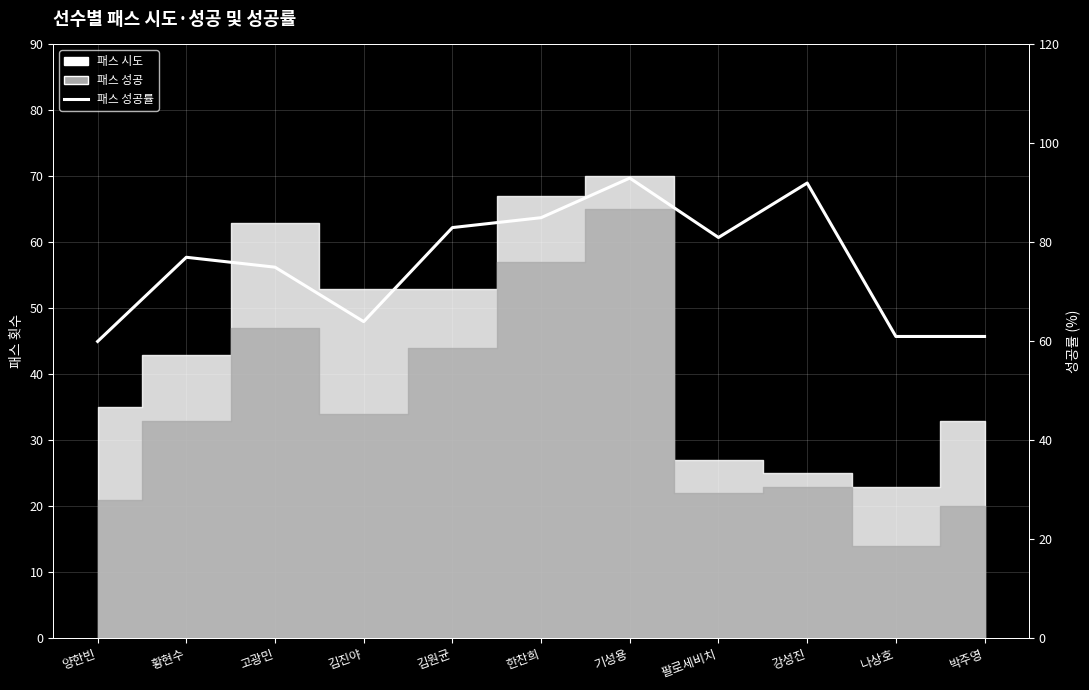

Where is the first local minimum?

김진야